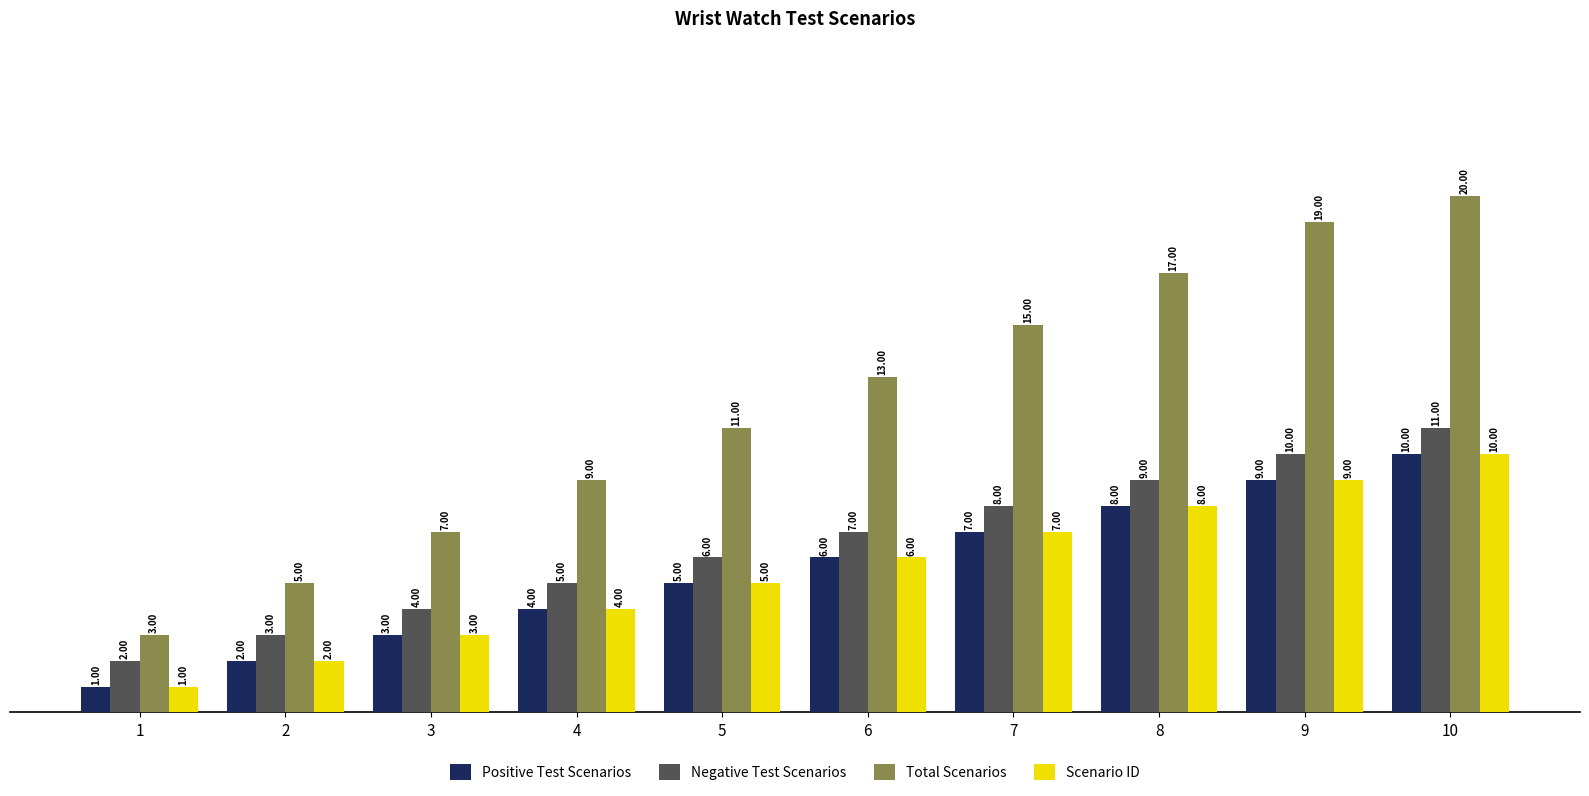

What is the difference between the maximum and minimum values in the Total Scenarios series?

17